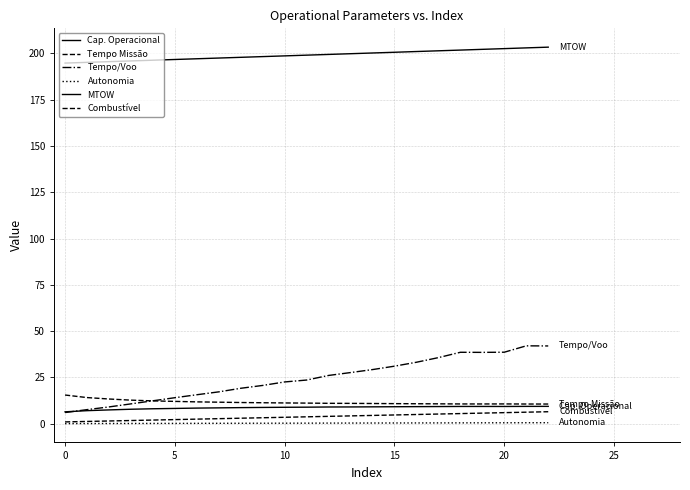

Does the chart display data point markers on the line(s)?

No